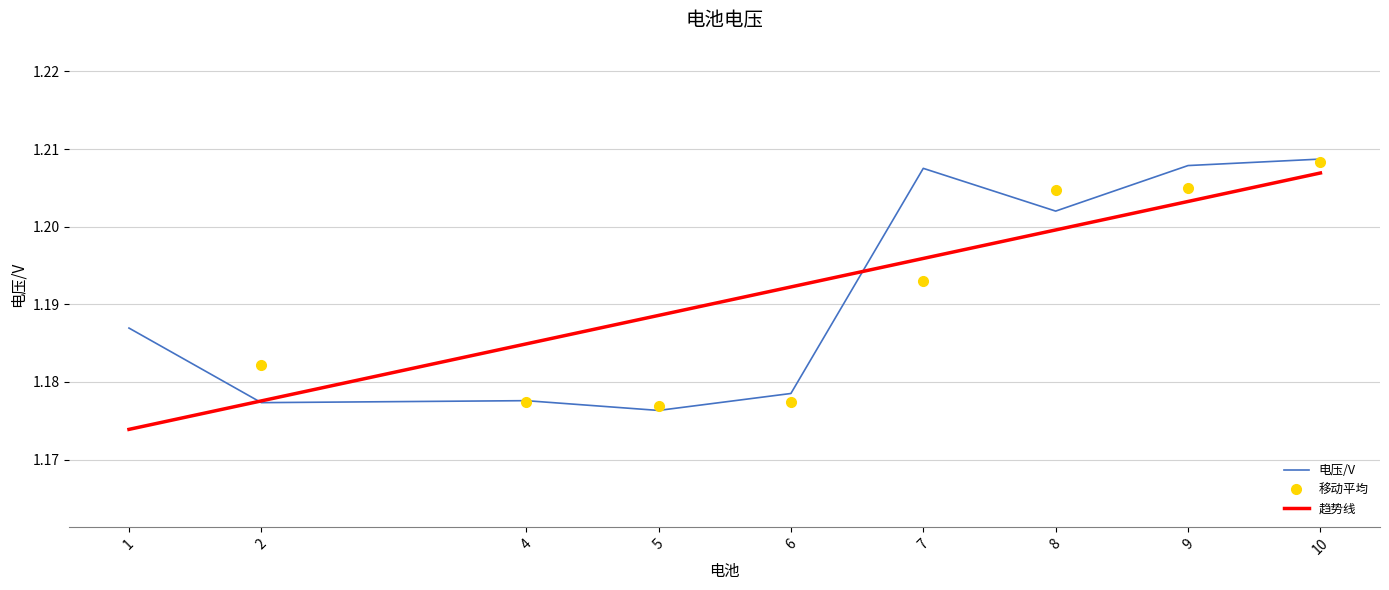

How many points are lower than both their immediate neighbors (excluding endpoints)?

3